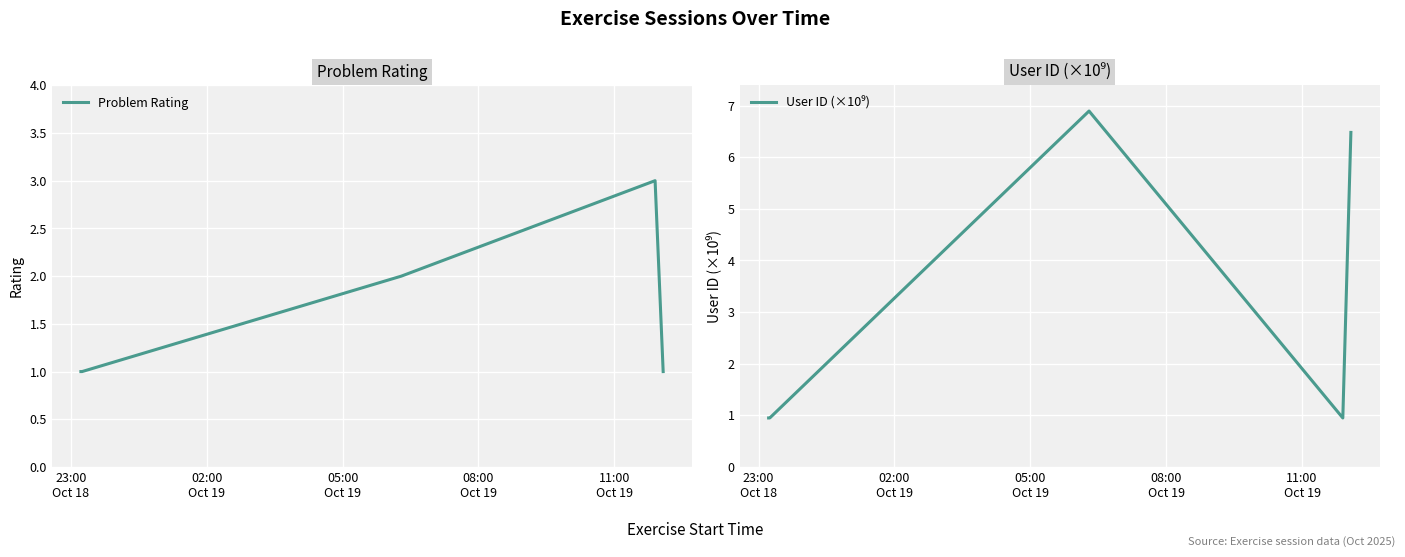

Which series has the largest total across all categories?

User ID (×10⁹)